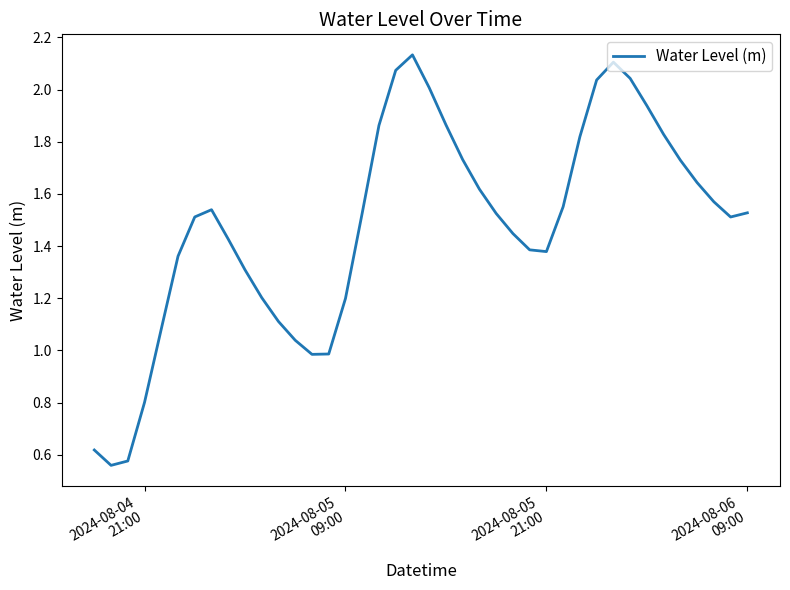

Is this an area chart (filled region under the line)?

No